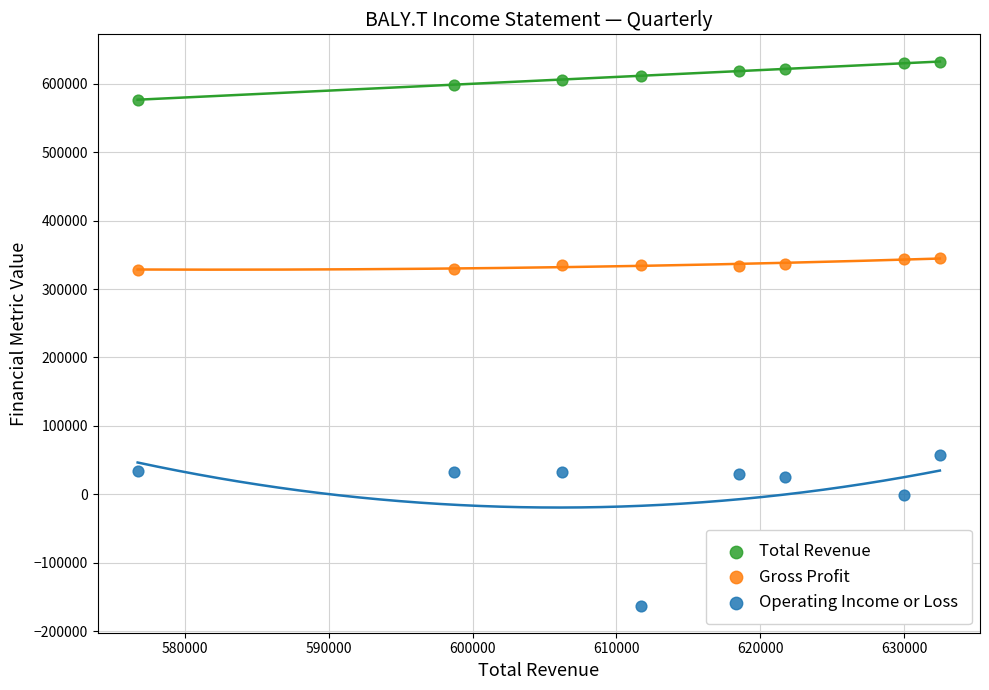

Which series reaches the minimum Y coordinate?

Operating Income or Loss